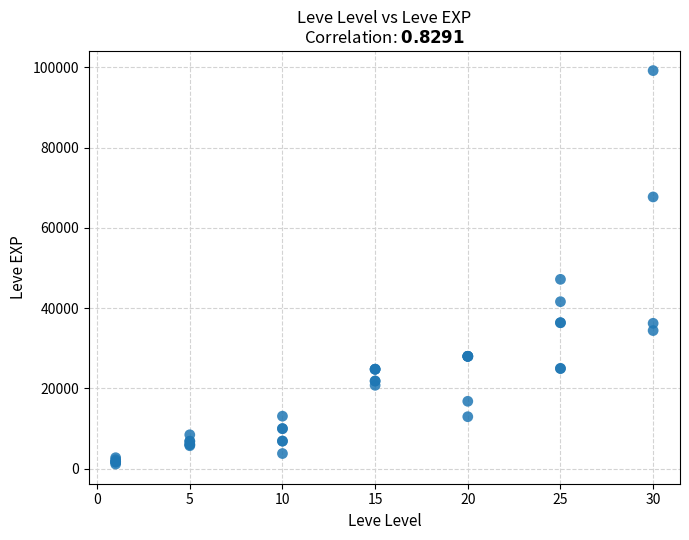

What Y value in the scatter plot is closest to 50190?

47200